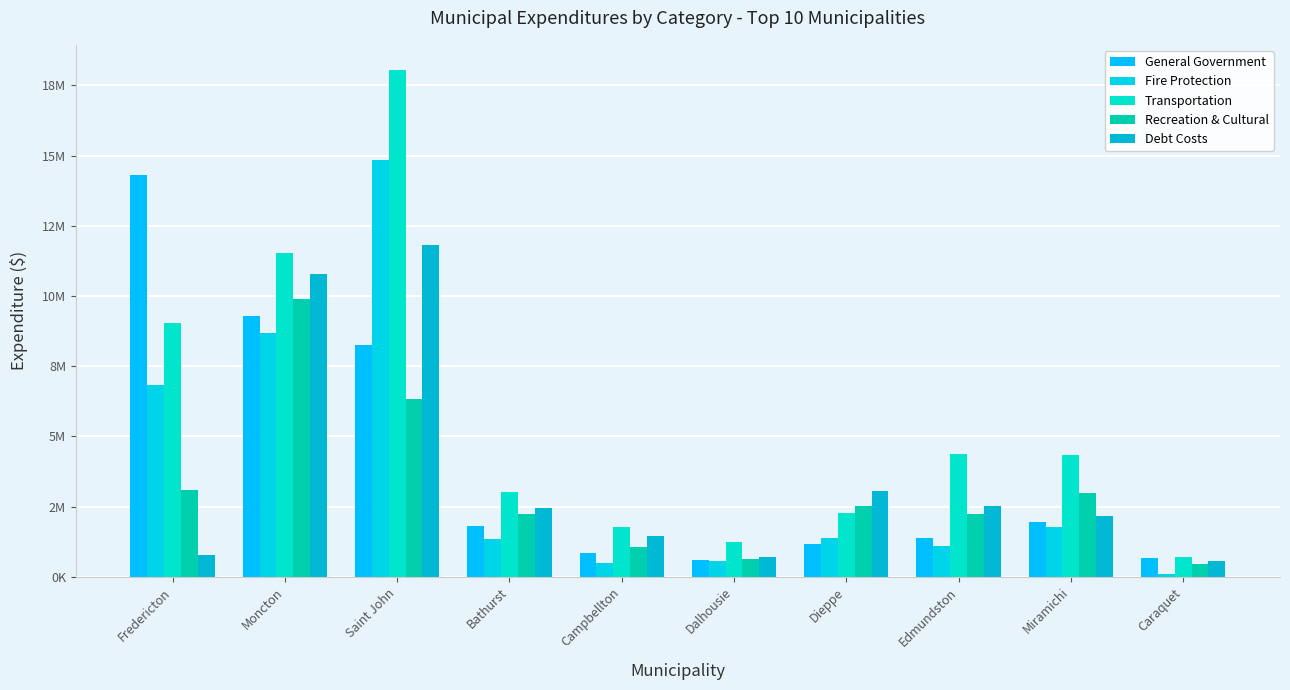

The Transportation series shows 2493303 at Campbellton. True or false?

False